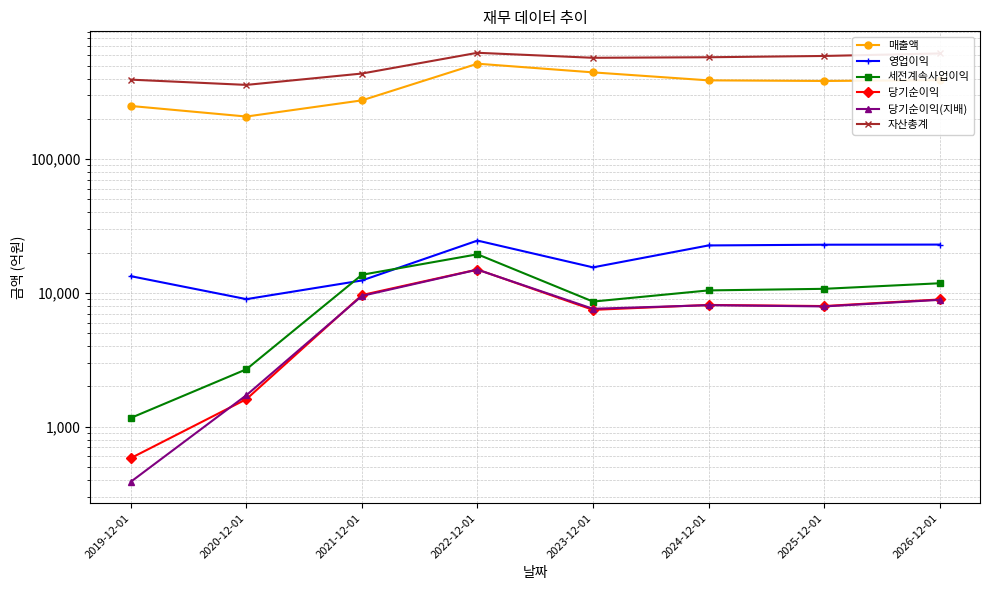

What is the total value across all series at 2023-12-01?

1057346